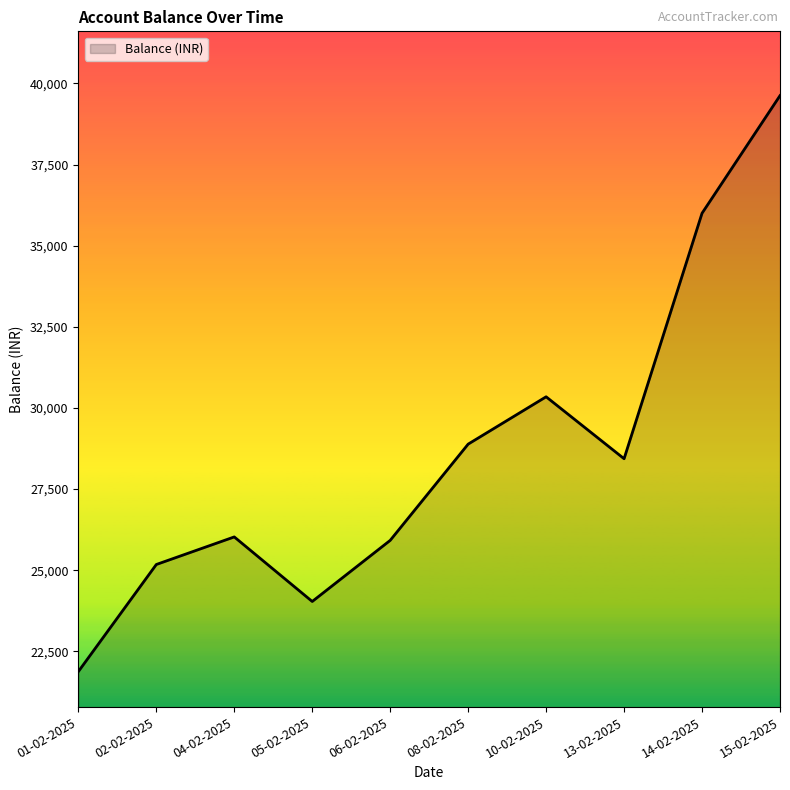

What is the approximate value at 10-02-2025?

30343.9